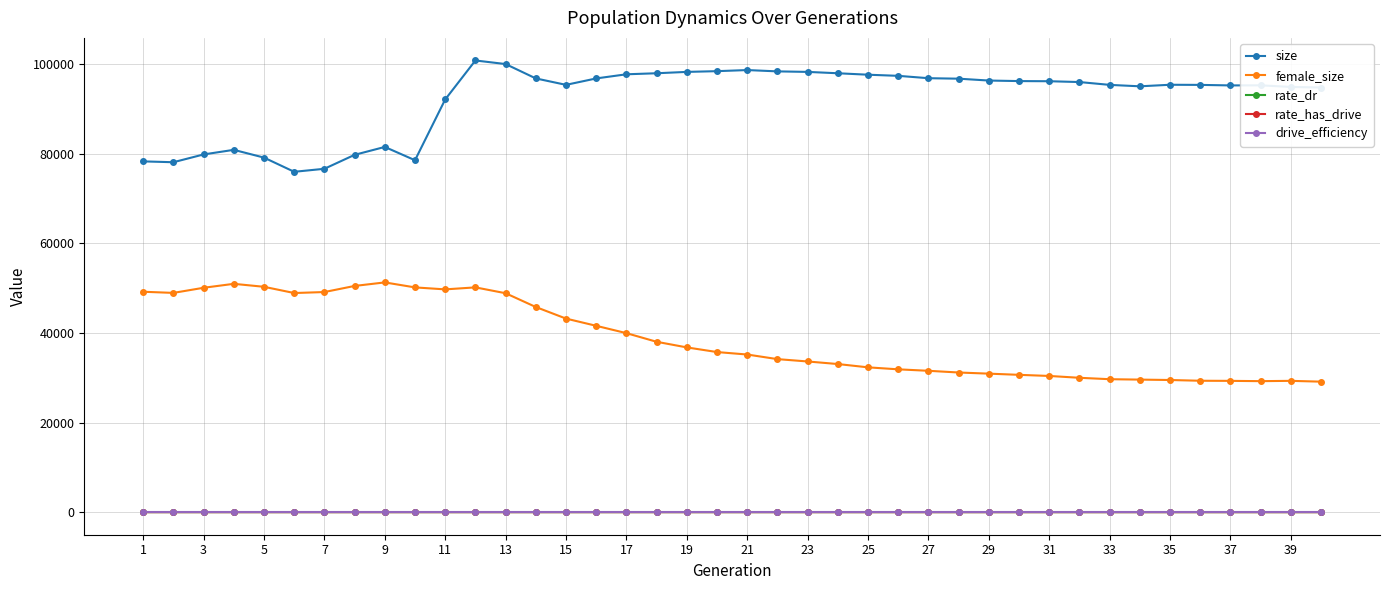

What is the sum of all female_size values?

1548993.0